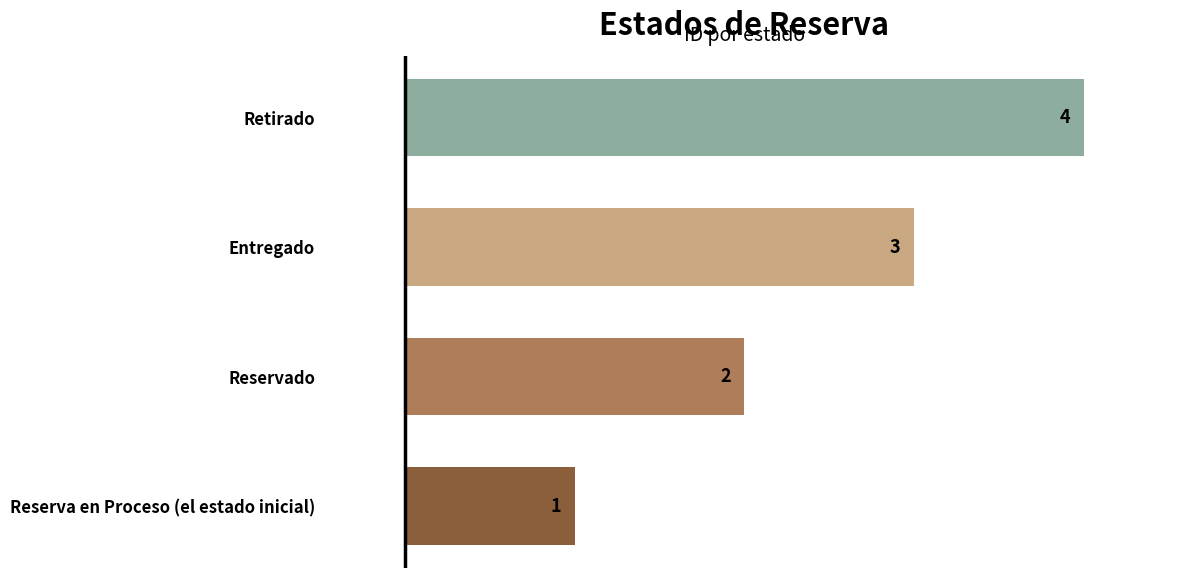

How many data points are less than 3?

2